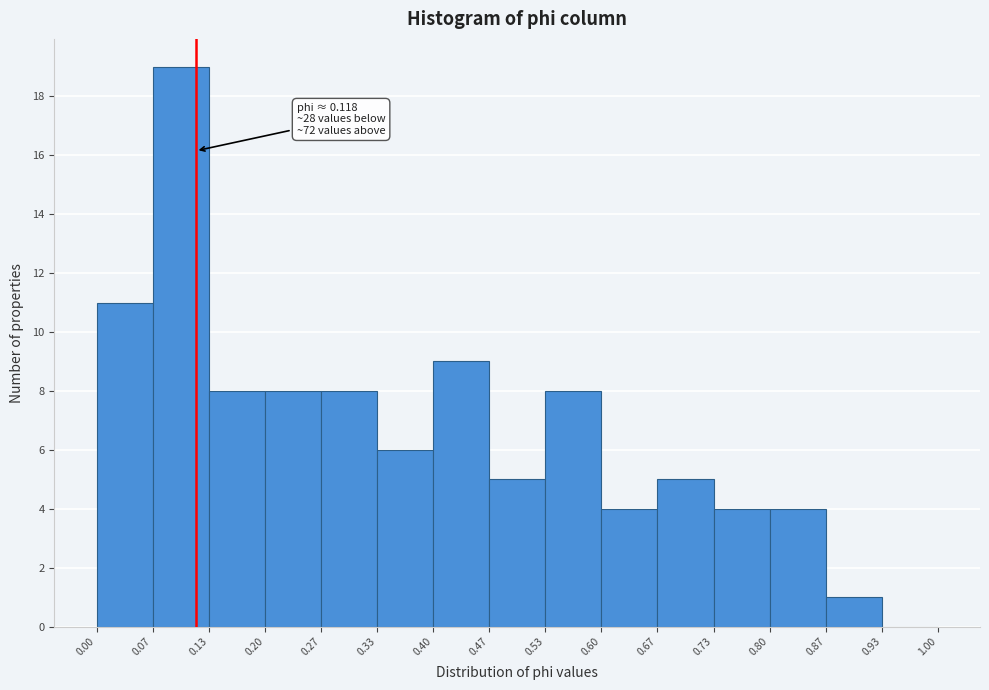

Which range on the x-axis has the tallest bar?

0.07 to 0.13